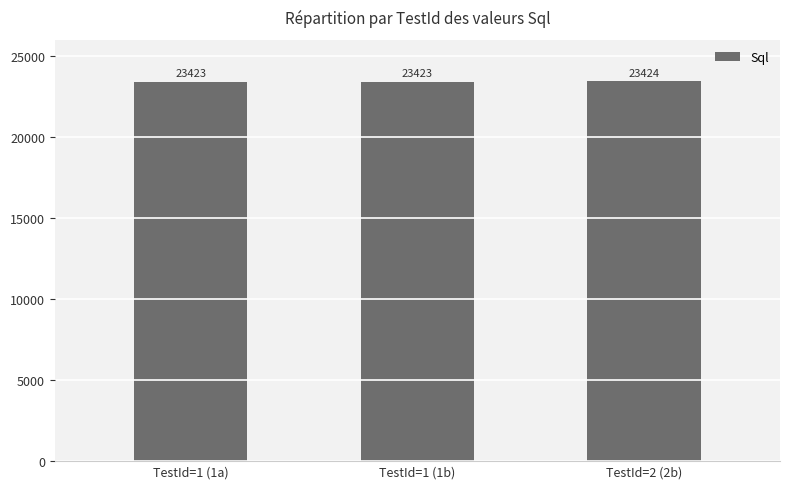

What is the difference between the maximum and second lowest values?

1